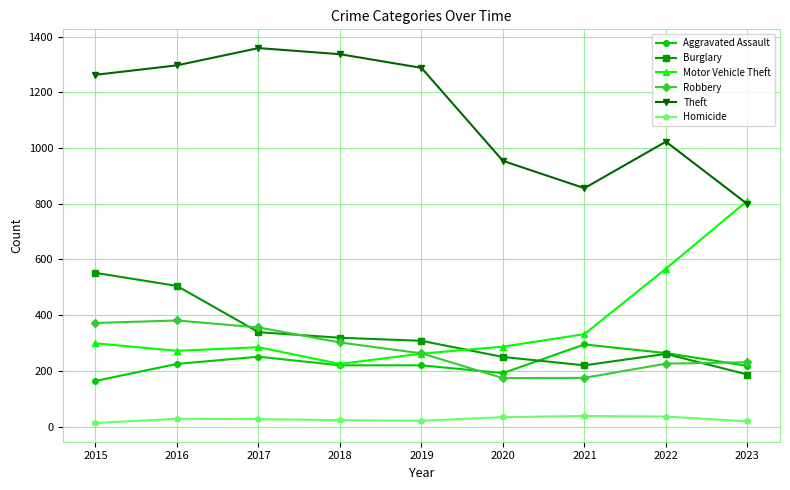

True or false: Homicide has more than 0 interior local peaks.

True